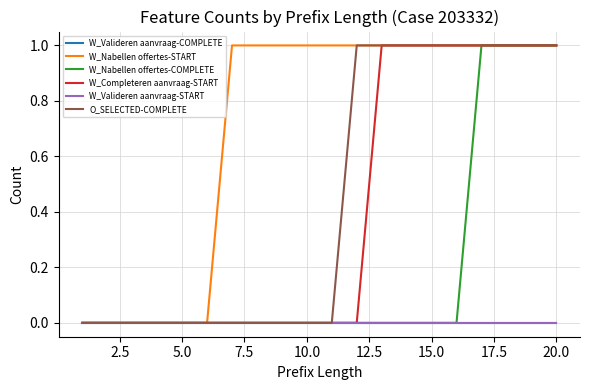

At how many categories does at least one series exceed 0?

14